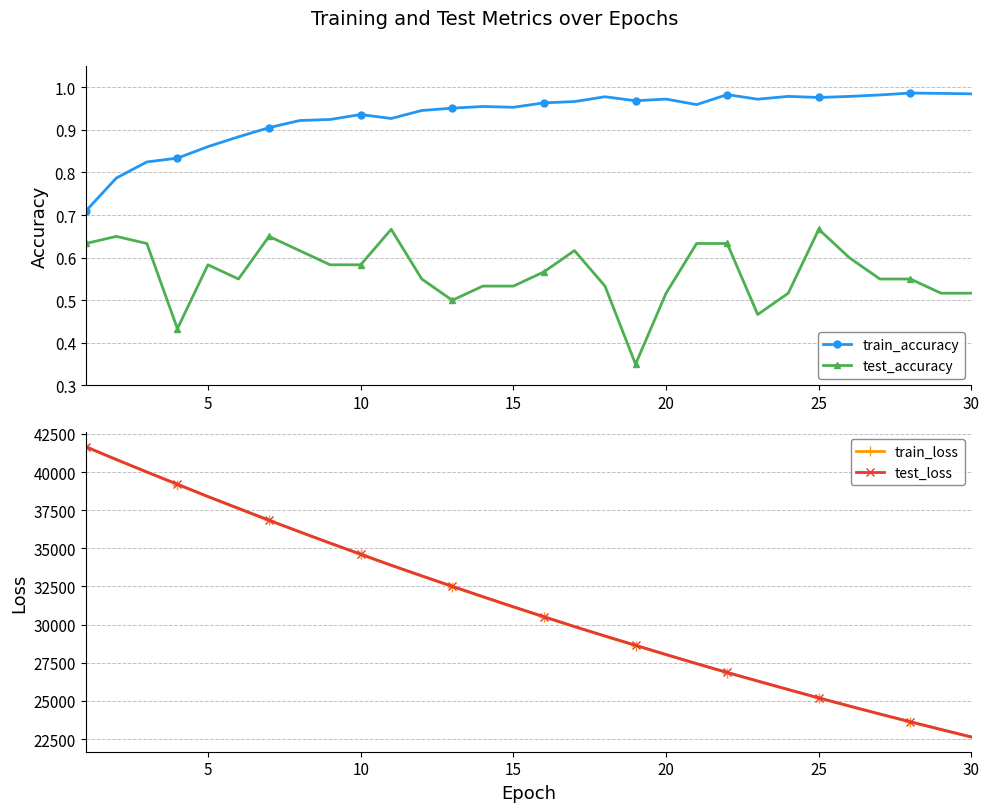

True or false: test_accuracy and train_accuracy intersect in this chart.

False